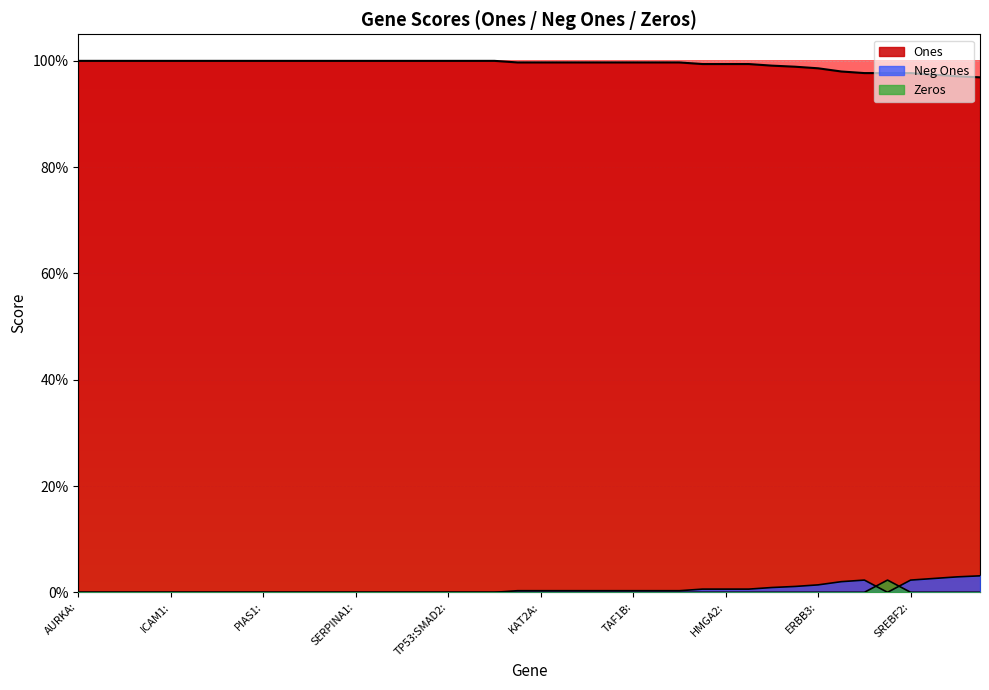

How many positive values does the Zeros series have?

1